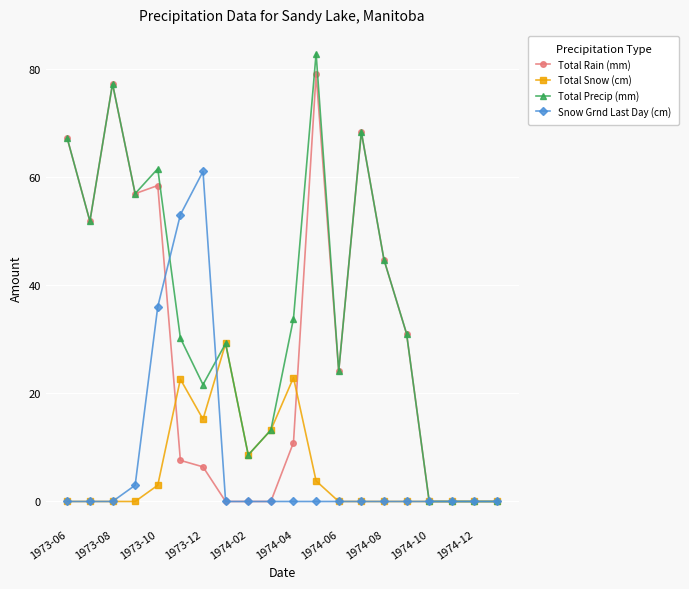

True or false: Total Rain (mm) has more than 1 points higher than both neighbors.

True